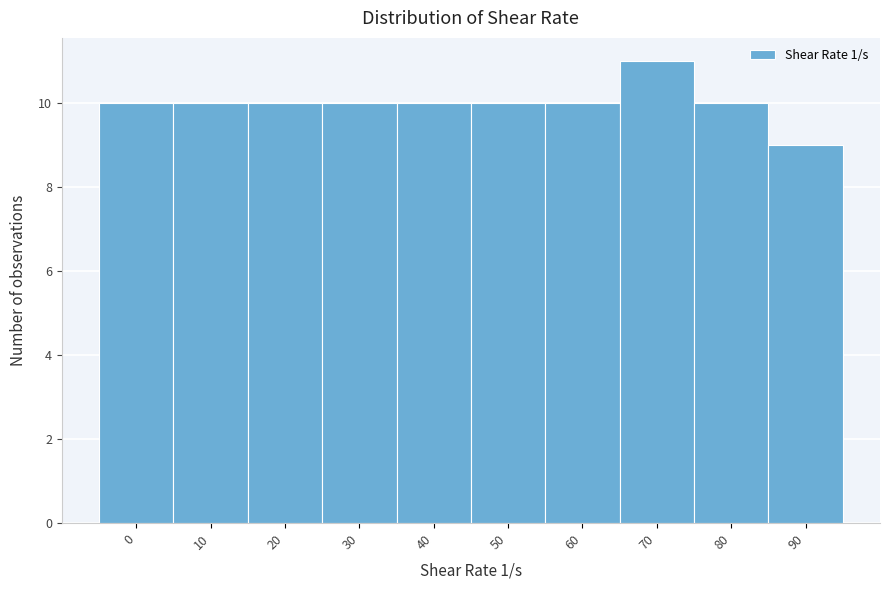

Reading left to right, list all the values displayed in this chart.

0=10	10=10	20=10	30=10	40=10	50=10	60=10	70=11	80=10	90=9